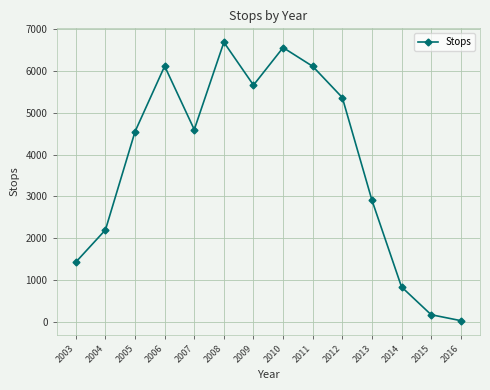

The chart shows a value of 1909 at 2010. True or false?

False